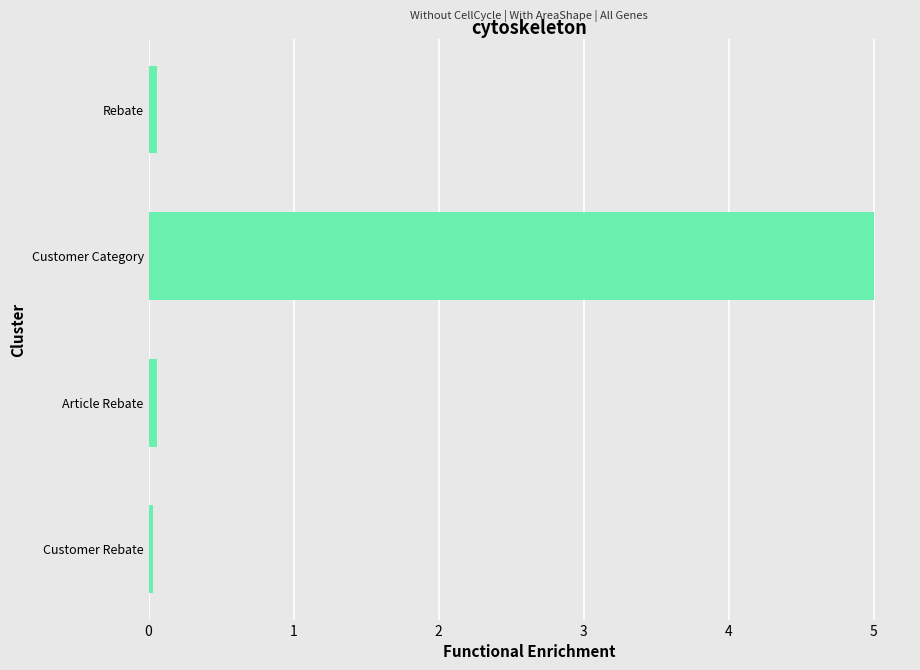

Is it true that the value at Customer Category is 5.0?

True